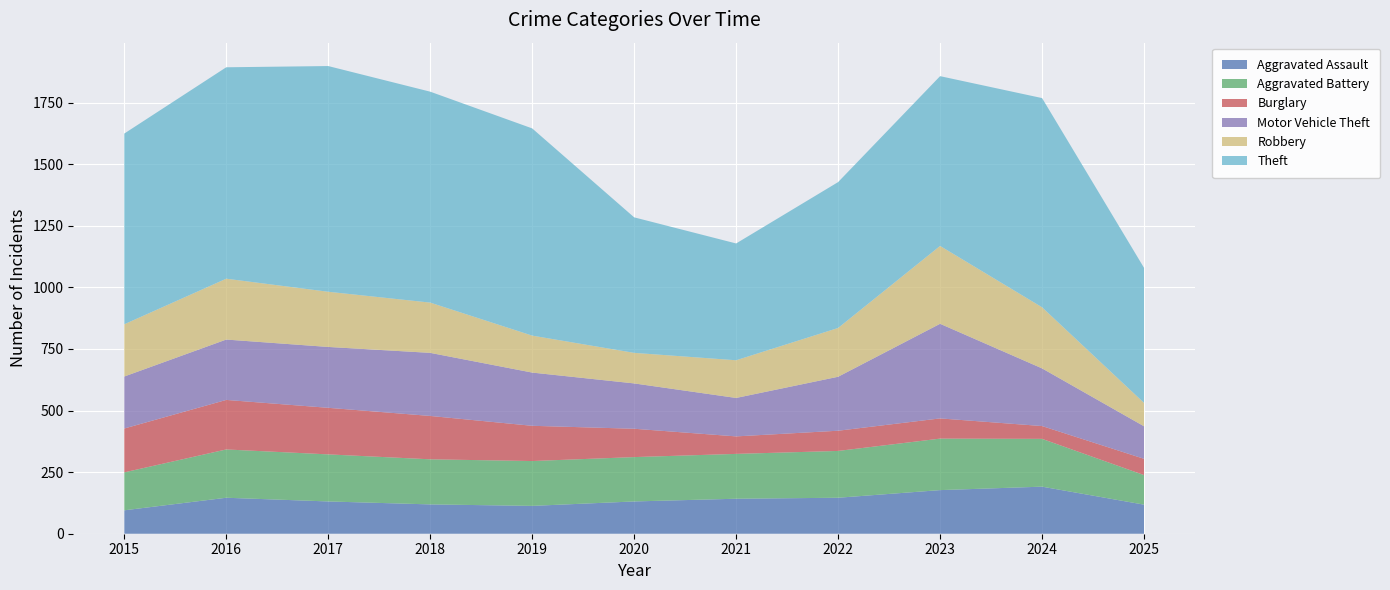

Between 2017 and 2022, which series saw the biggest shift?

Theft